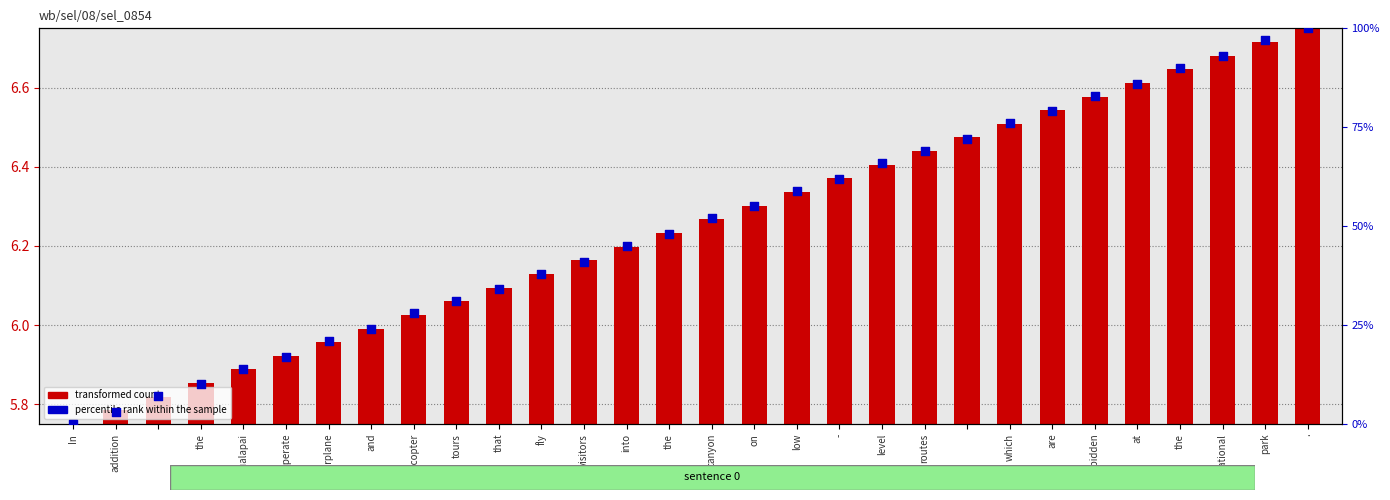

What are all the series names shown in the legend?

transformed count, percentile rank within the sample